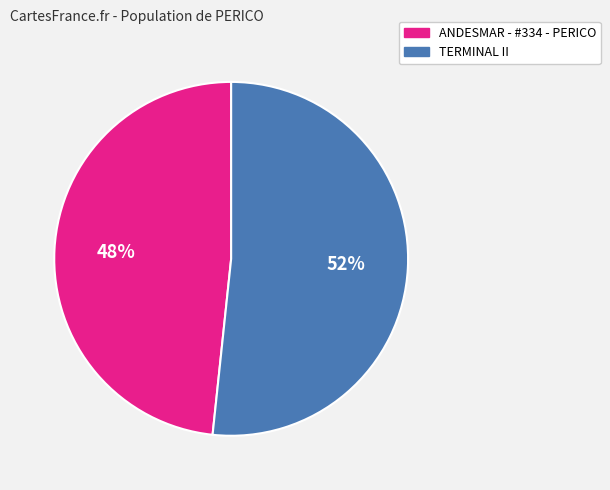

Does TERMINAL II represent more than half of the total?

Yes